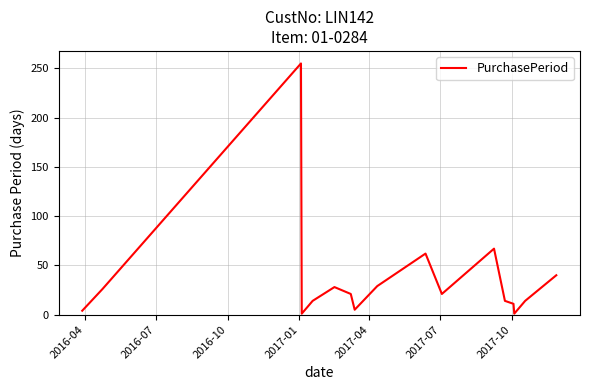

Does the chart have visible grid lines?

Yes